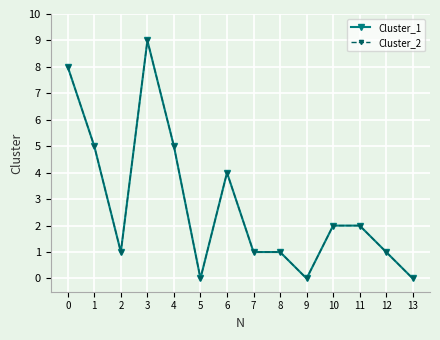

What is the difference between the maximum and minimum values in the Cluster_2 series?

9